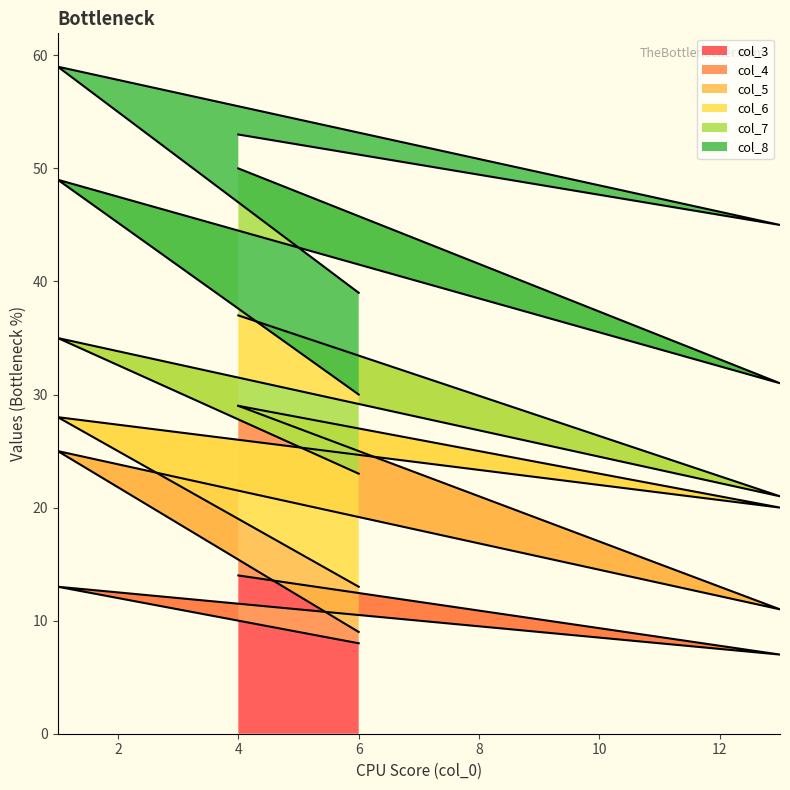

What is the spread (max minus min) of values at 13?

13